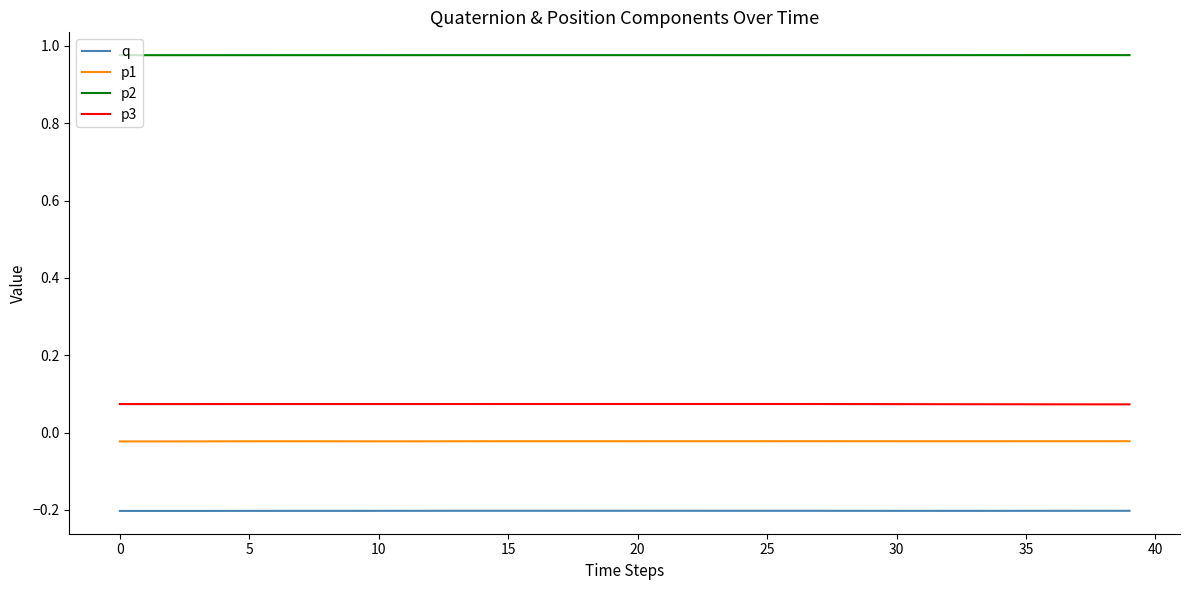

True or false: p2 and q cross at least once.

False